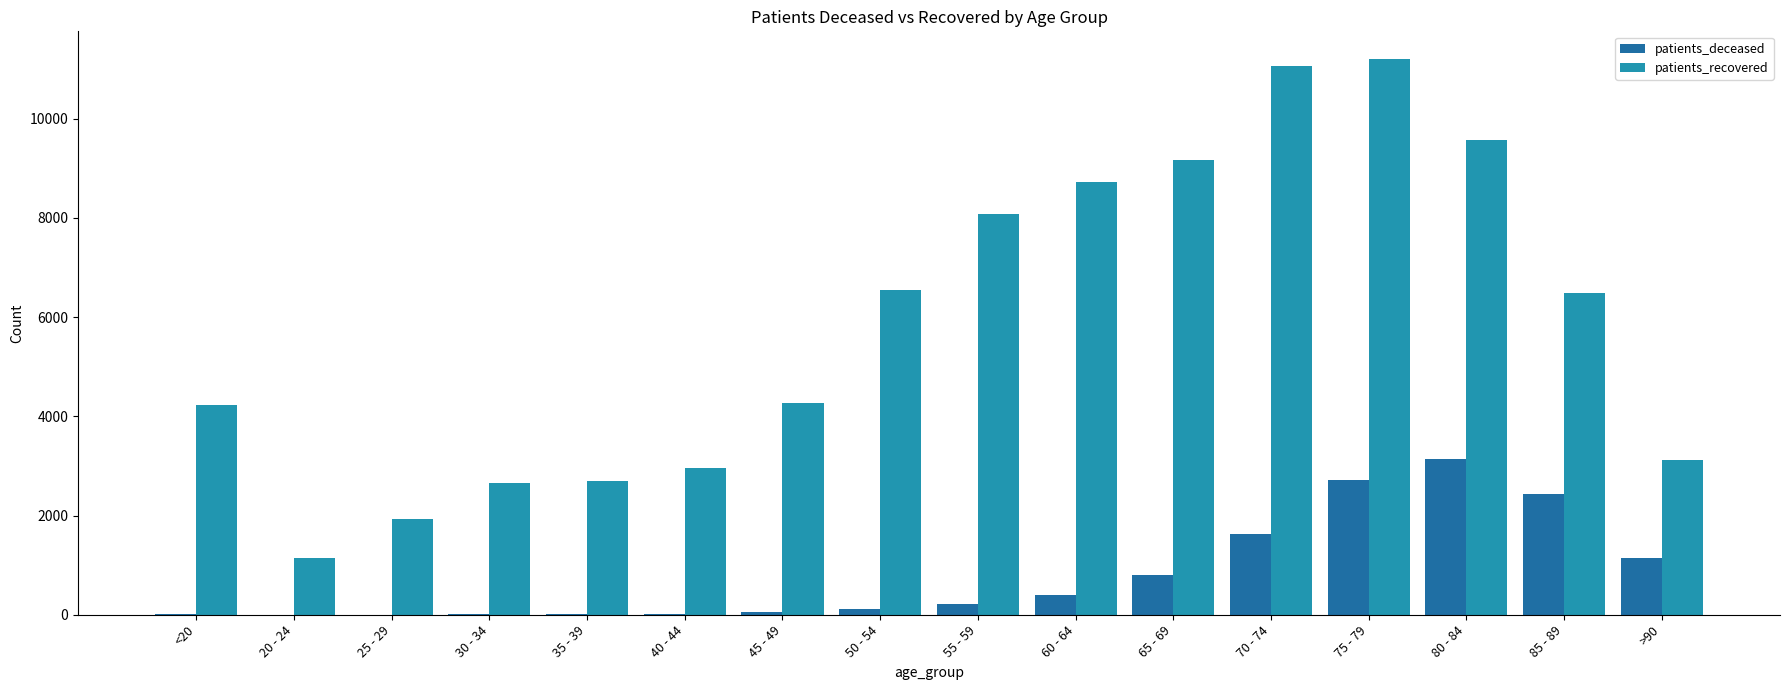

How many data points does each series have?

16